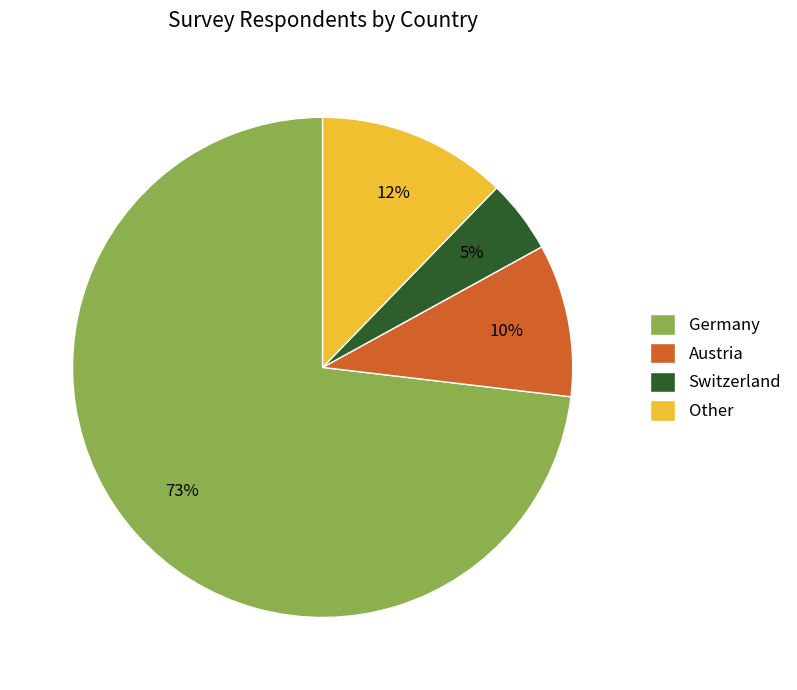

What is the largest slice in the pie chart?

Germany